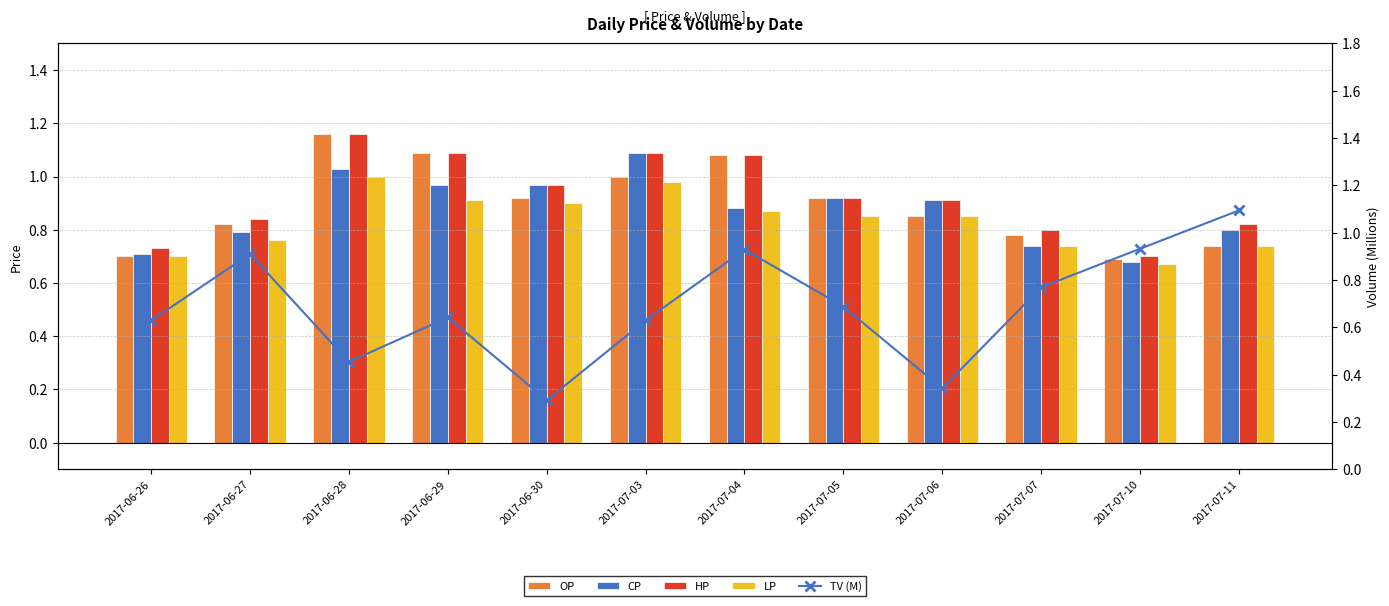

Which series has the largest total across all categories?

HP